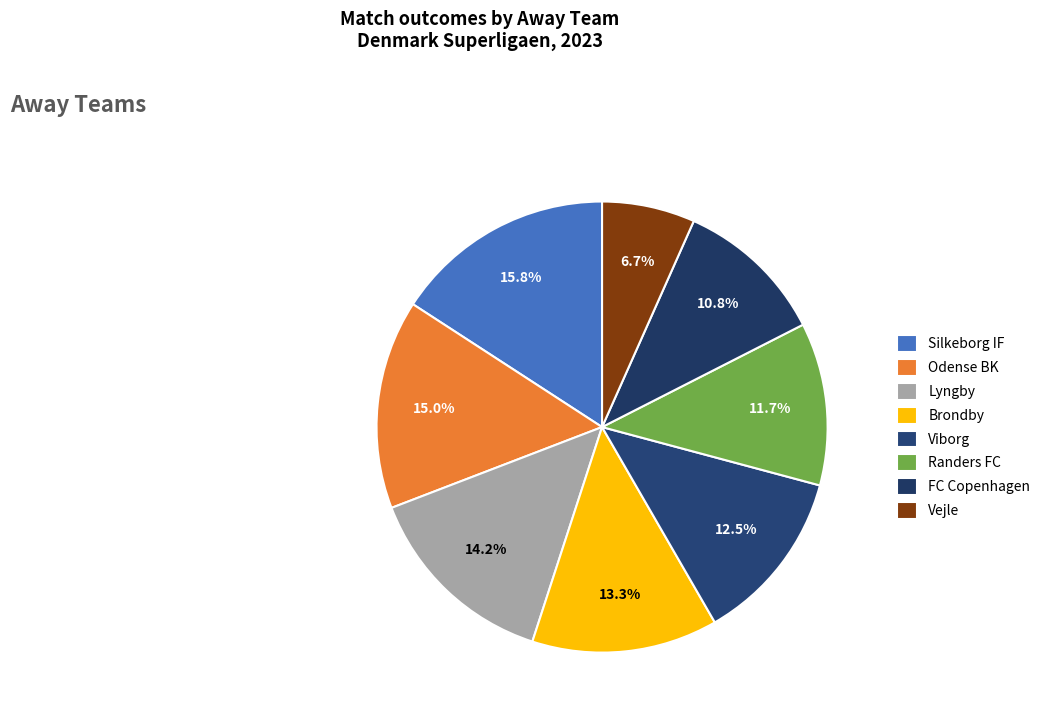

To the nearest percent, what percentage of the pie is Vejle?

7%